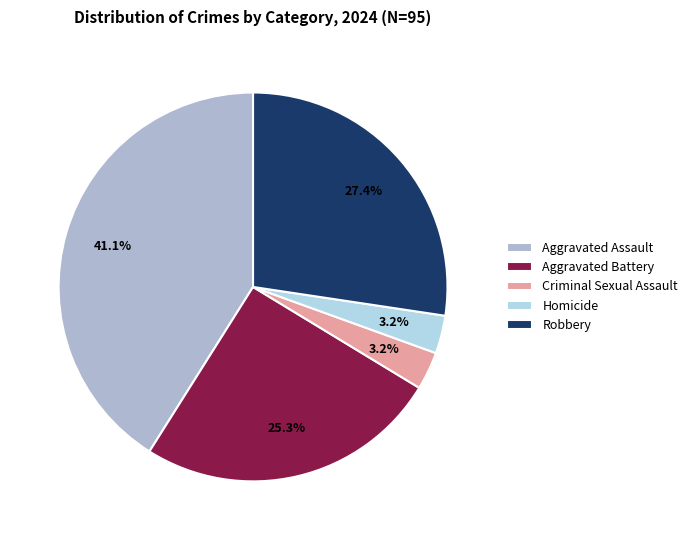

To the nearest percent, what is the average slice percentage?

20%